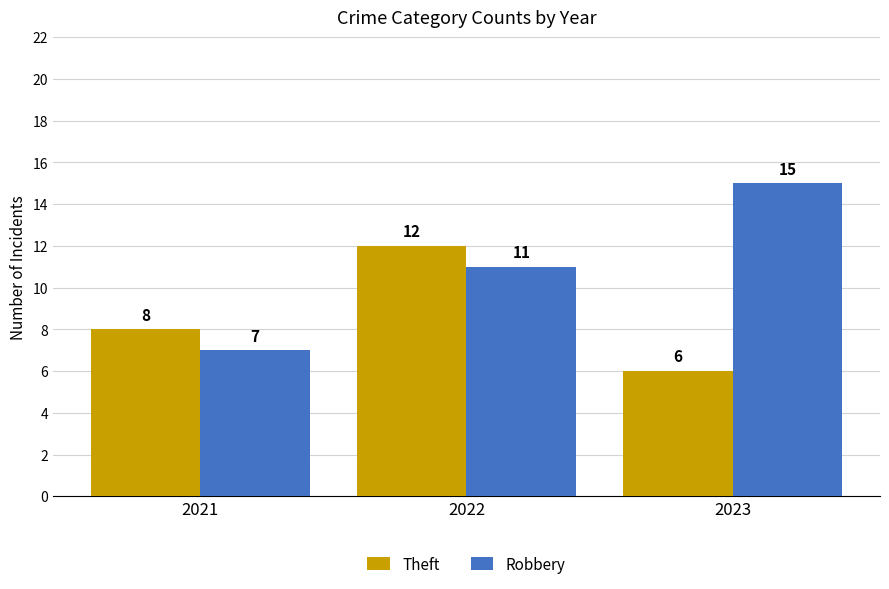

What is the approximate value of Robbery at 2022?

11